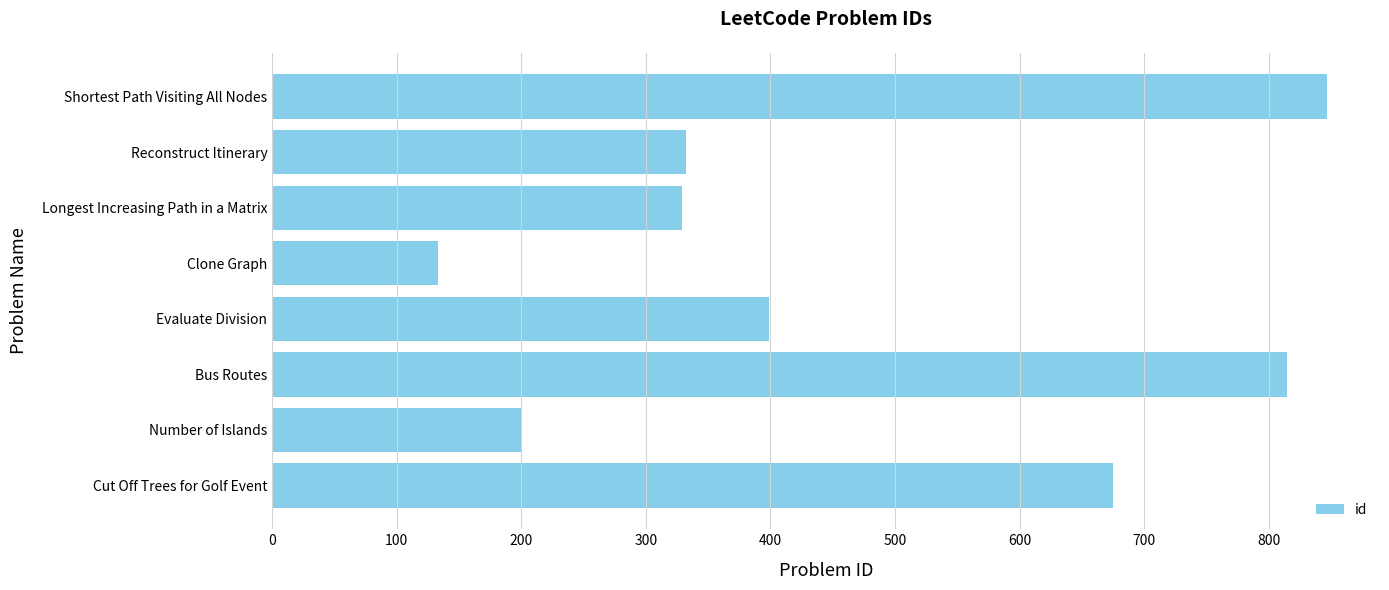

What is the maximum value shown in the chart?

847